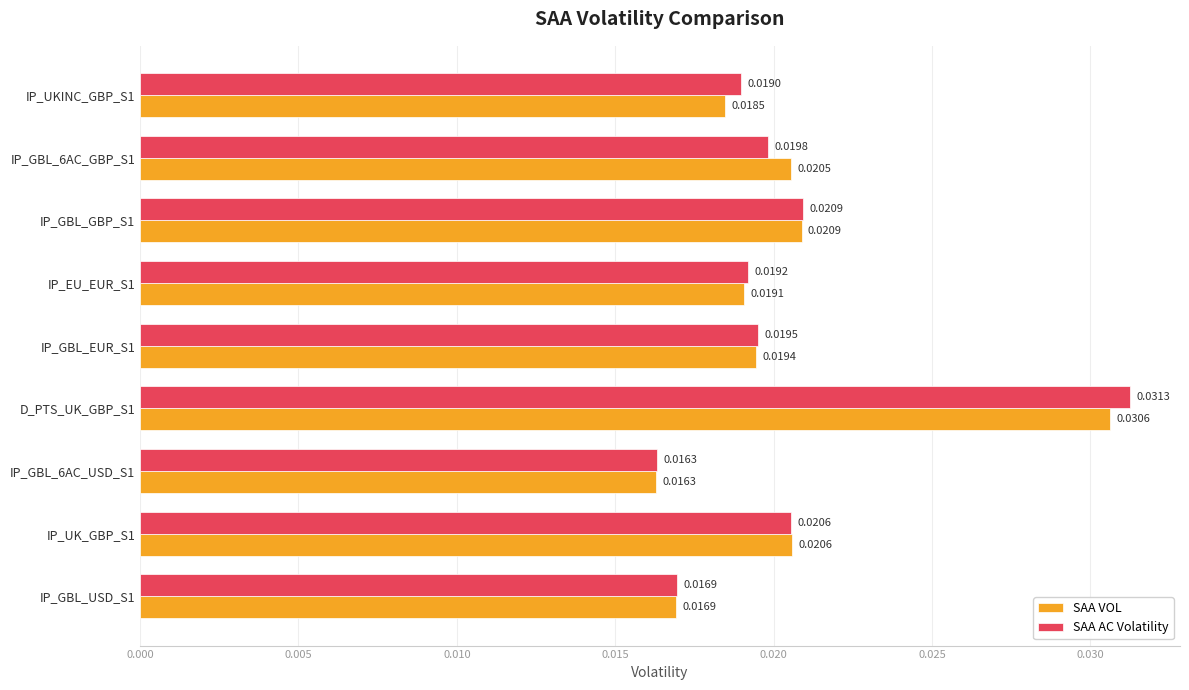

Which series has the widest spread of values?

SAA AC Volatility